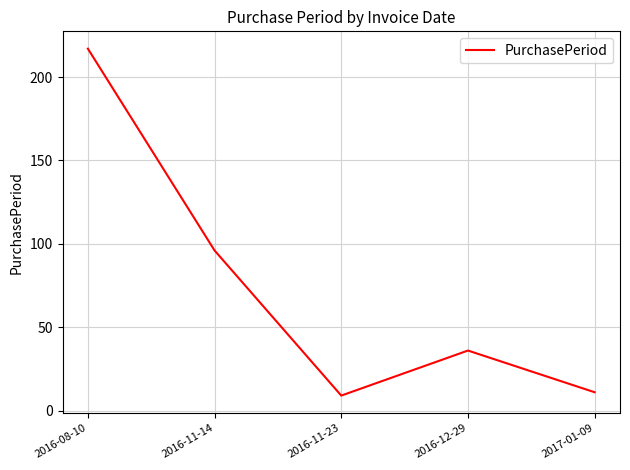

The chart shows a value of 11 at 2017-01-09. True or false?

True